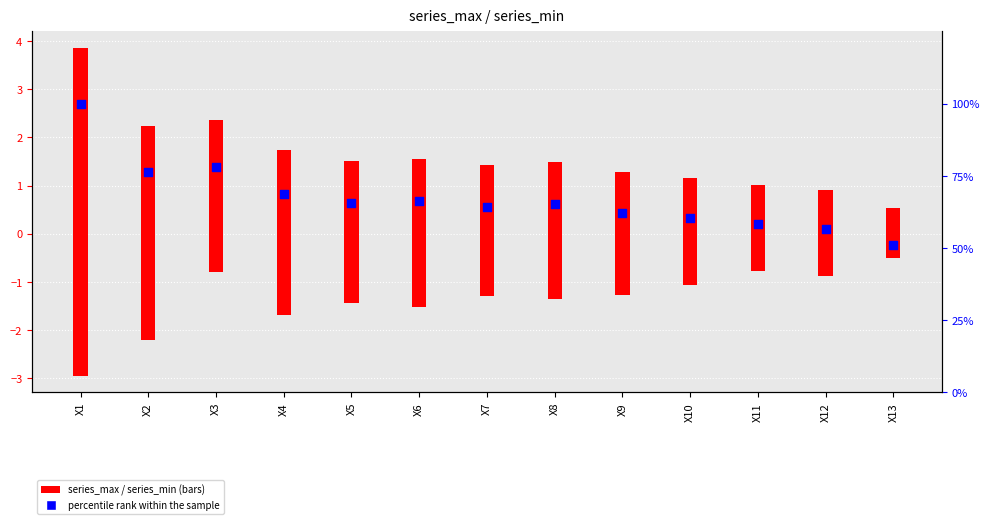

At how many categories does at least one series exceed 42?

13